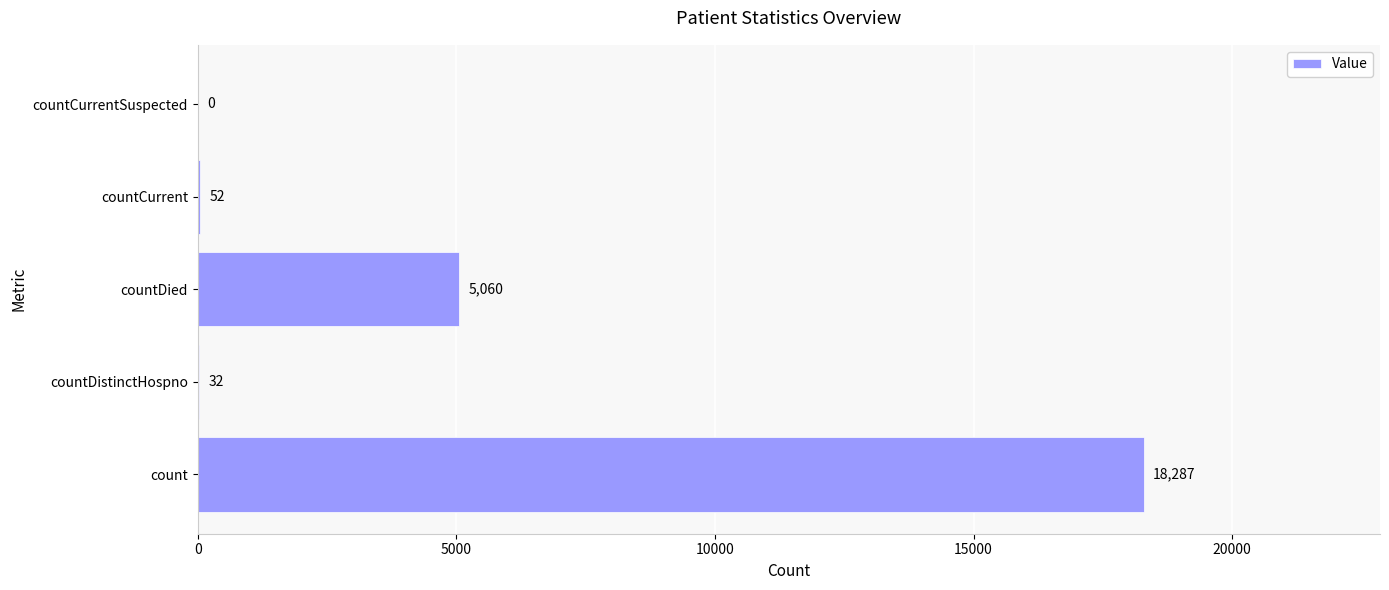

Are the bars horizontal?

Yes